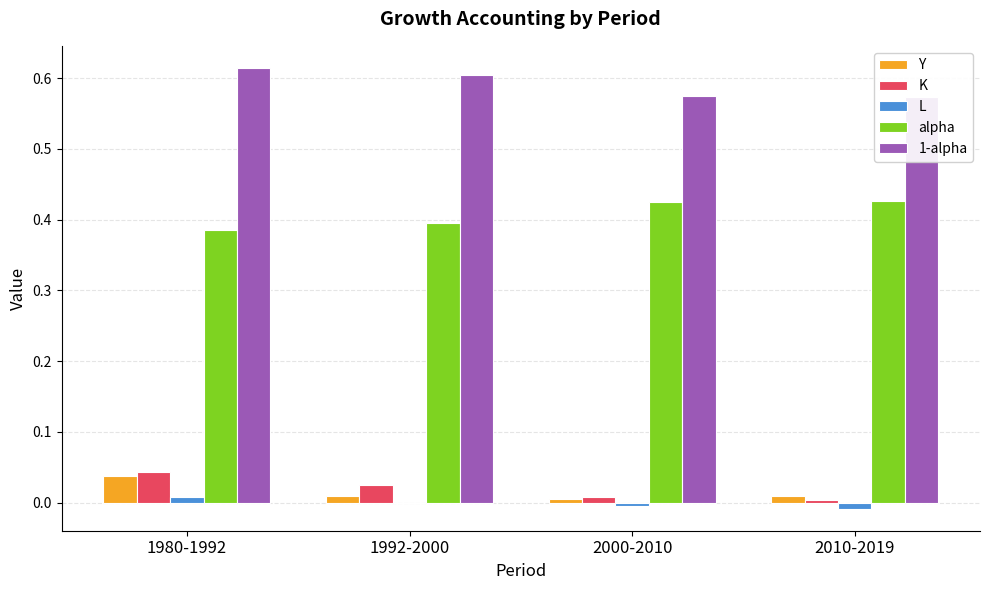

How many bars are there in each group?

5